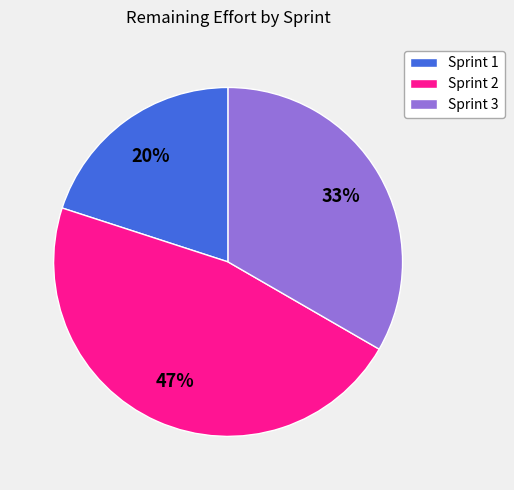

How many slices are in this pie chart?

3